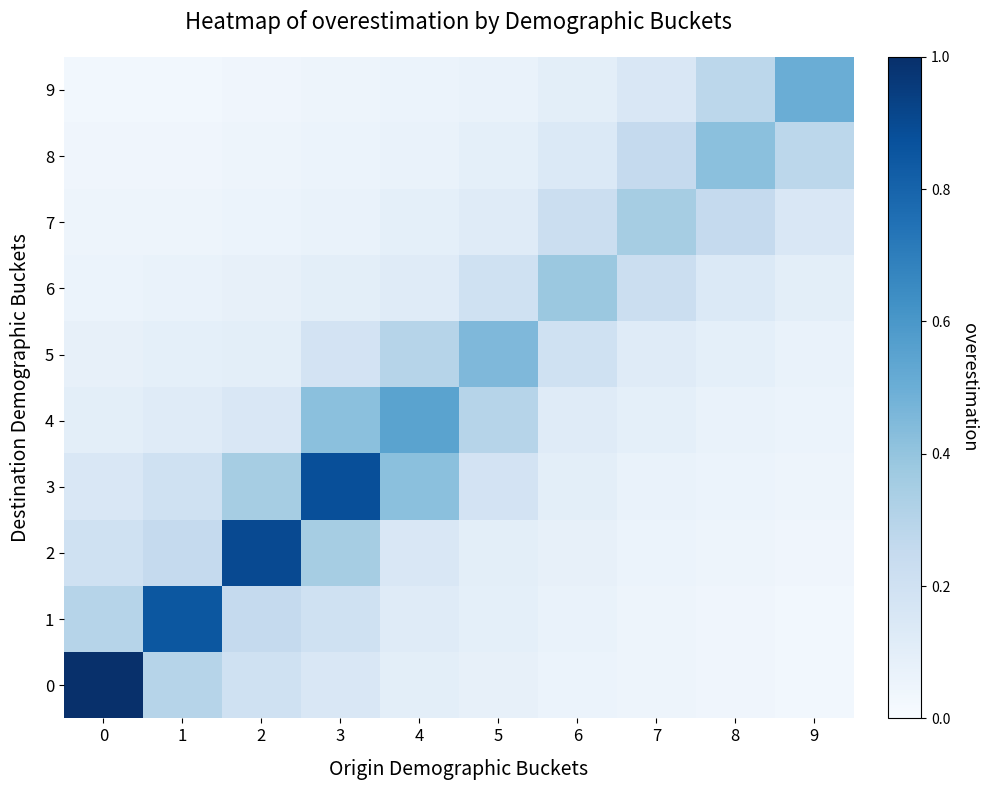

Reading left to right, transcribe all the data shown in this chart.

0: 0=1.0	1=0.3	2=0.2	3=0.1	4=0.1	5=0.1	6=0.1	7=0.1	8=0.0	9=0.0
1: 0=0.3	1=0.8	2=0.2	3=0.2	4=0.1	5=0.1	6=0.1	7=0.1	8=0.0	9=0.0
2: 0=0.2	1=0.2	2=0.9	3=0.3	4=0.1	5=0.1	6=0.1	7=0.1	8=0.1	9=0.0
3: 0=0.1	1=0.2	2=0.3	3=0.9	4=0.4	5=0.2	6=0.1	7=0.1	8=0.1	9=0.1
4: 0=0.1	1=0.1	2=0.1	3=0.4	4=0.6	5=0.3	6=0.1	7=0.1	8=0.1	9=0.1
5: 0=0.1	1=0.1	2=0.1	3=0.2	4=0.3	5=0.5	6=0.2	7=0.1	8=0.1	9=0.1
6: 0=0.1	1=0.1	2=0.1	3=0.1	4=0.1	5=0.2	6=0.4	7=0.2	8=0.1	9=0.1
7: 0=0.1	1=0.1	2=0.1	3=0.1	4=0.1	5=0.1	6=0.2	7=0.3	8=0.2	9=0.1
8: 0=0.0	1=0.0	2=0.1	3=0.1	4=0.1	5=0.1	6=0.1	7=0.2	8=0.4	9=0.3
9: 0=0.0	1=0.0	2=0.0	3=0.1	4=0.1	5=0.1	6=0.1	7=0.1	8=0.3	9=0.5